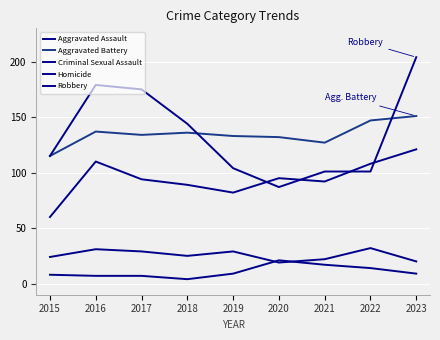

Reading left to right, what are all the values shown in this chart?

Aggravated Assault: 60	110	94	89	82	95	92	108	121
Aggravated Battery: 115	137	134	136	133	132	127	147	151
Criminal Sexual Assault: 24	31	29	25	29	19	22	32	20
Homicide: 8	7	7	4	9	21	17	14	9
Robbery: 115	179	175	144	104	87	101	101	204